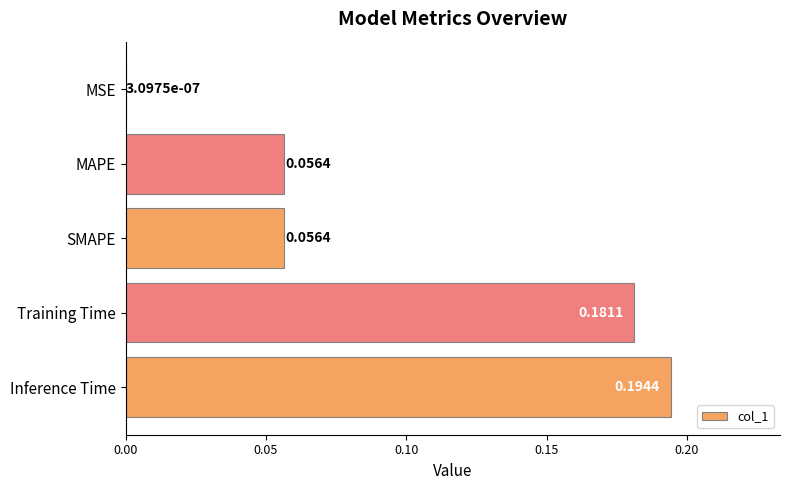

What is the change in value from MAPE to Training Time?

+0.1